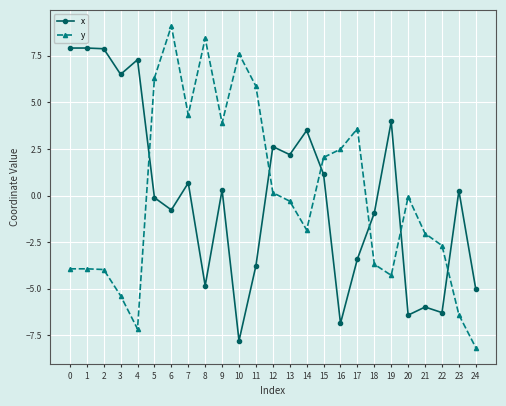

What is the total value across all series at 1?

4.0